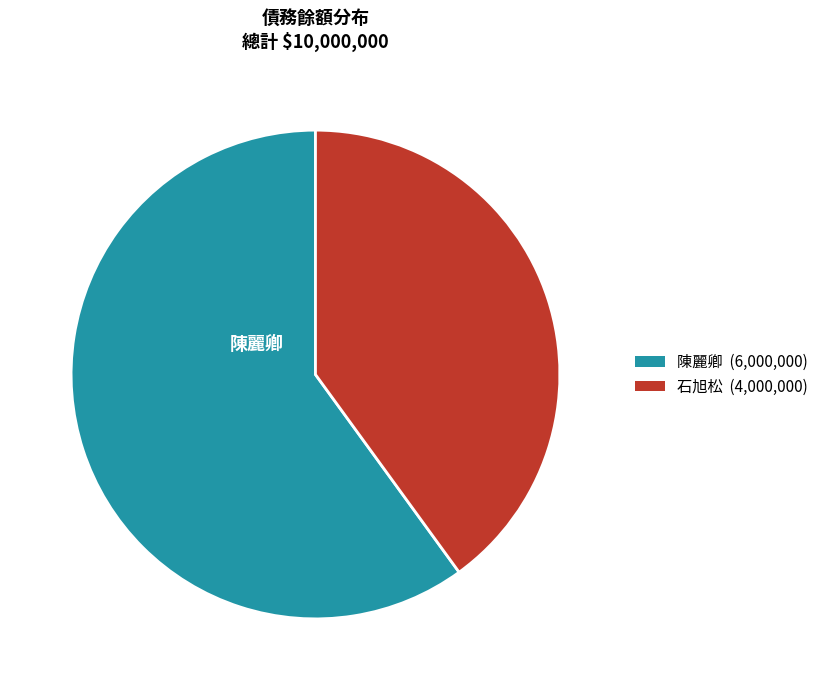

Is there any slice that represents more than half of the pie?

Yes